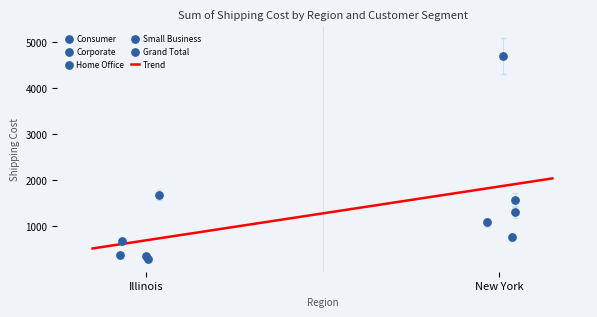

At which category is the sum across all series the highest?

New York